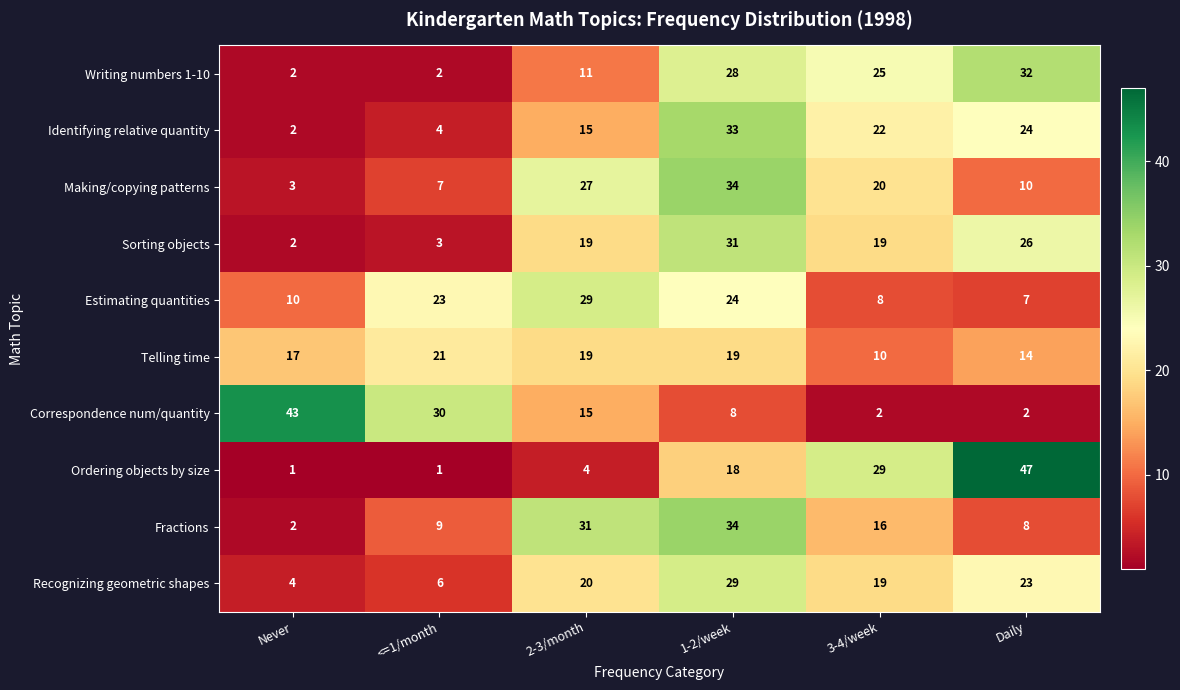

At how many categories does at least one series exceed 16?

6